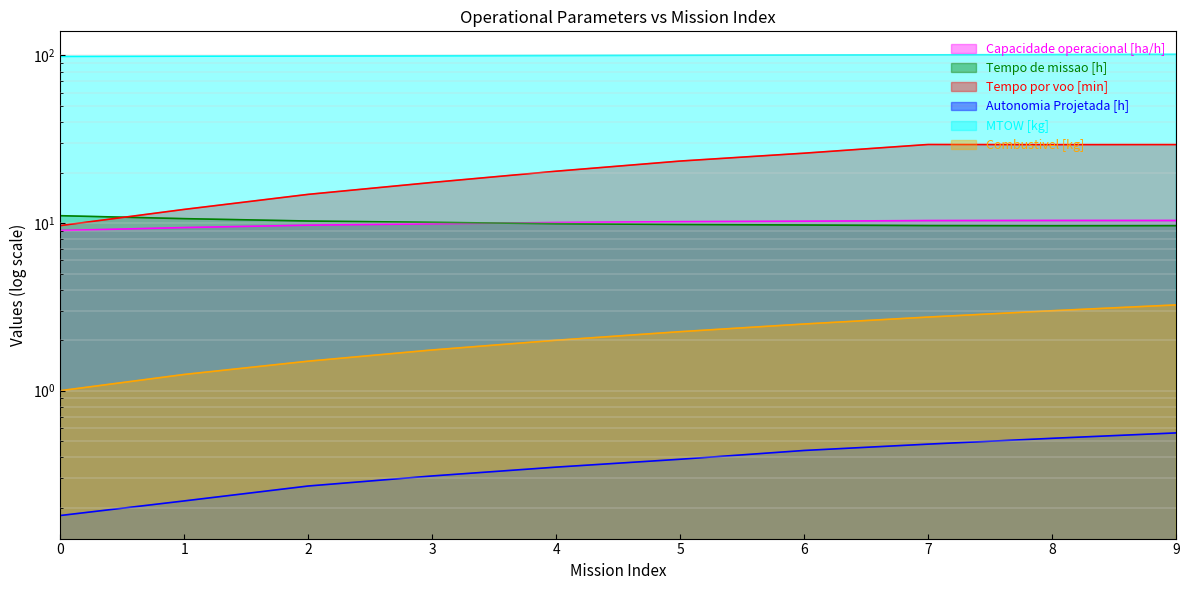

Which category has the highest value across all series?

9